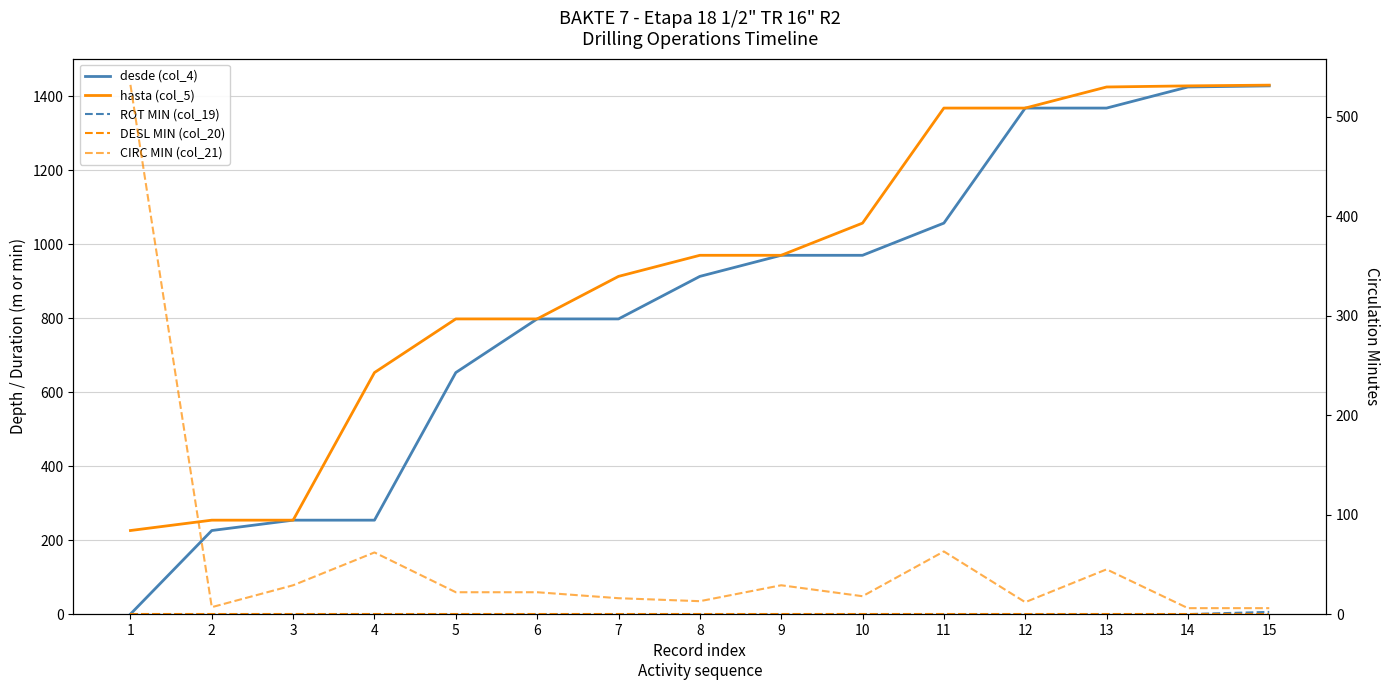

At which category is the sum across all series the highest?

15